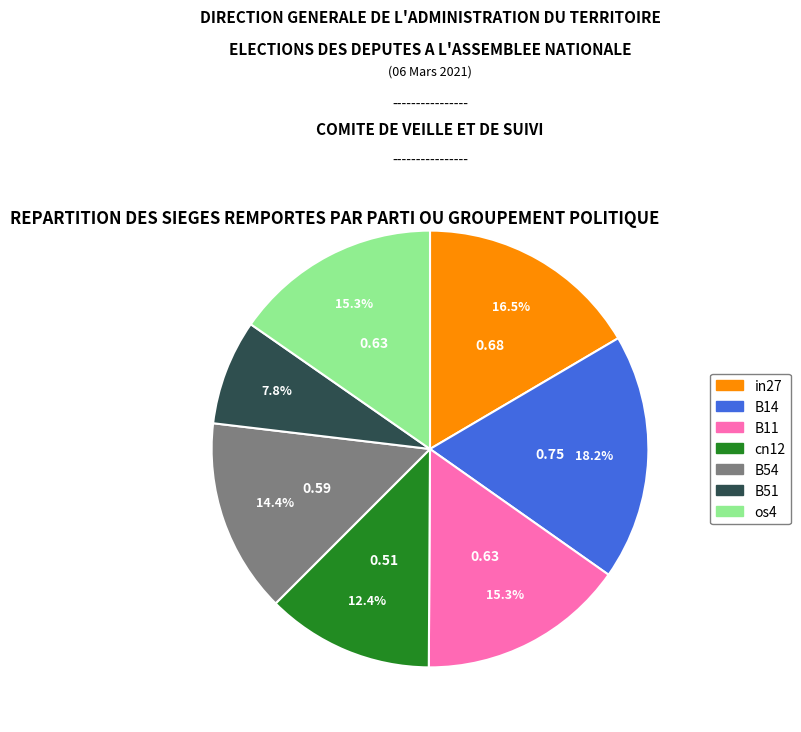

What percentage is the B11 slice, to the nearest percent?

15%